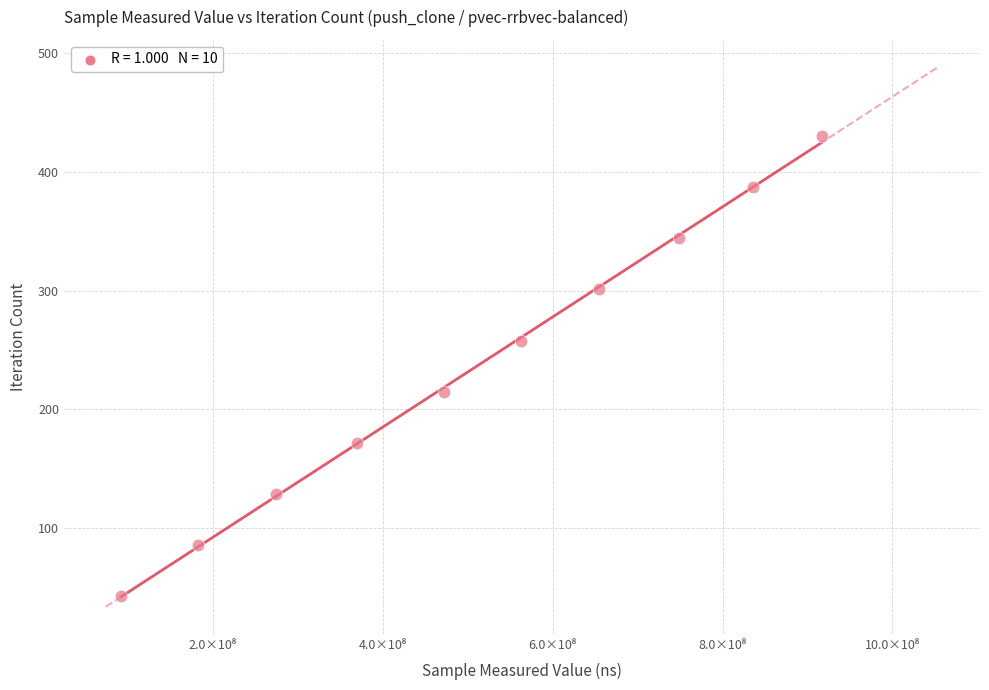

What is the range of Y values (max minus min)?

387